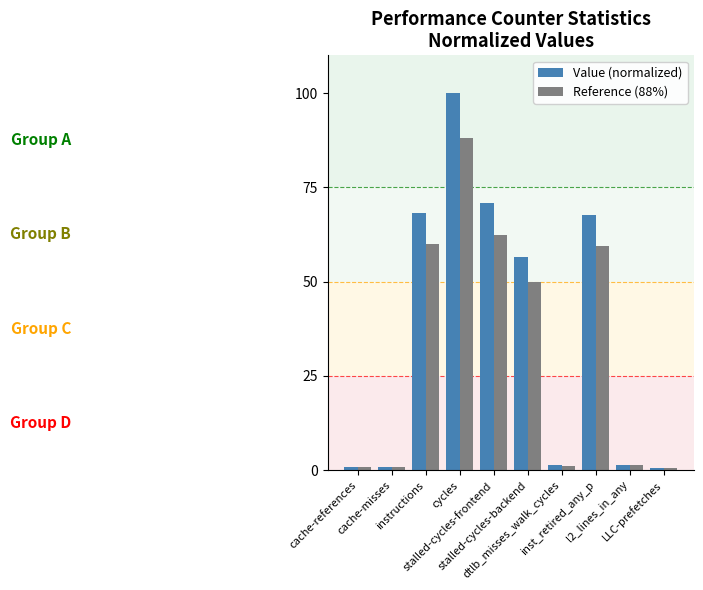

True or false: Value (normalized) has a value of 24.5 at instructions.

False